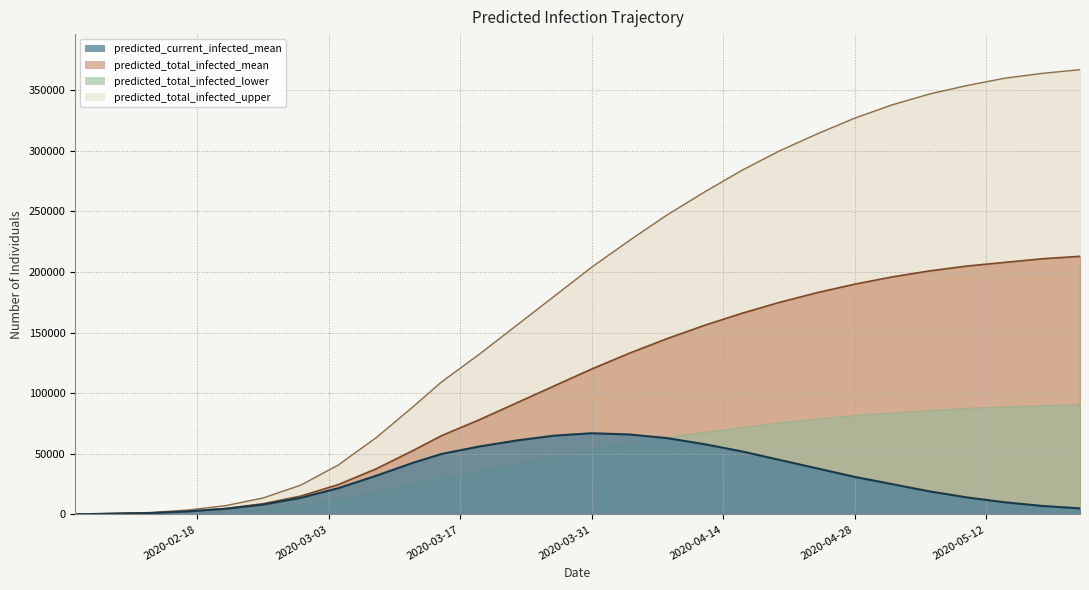

Is it true that predicted_total_infected_mean equals 92000 at 2020-03-23?

True